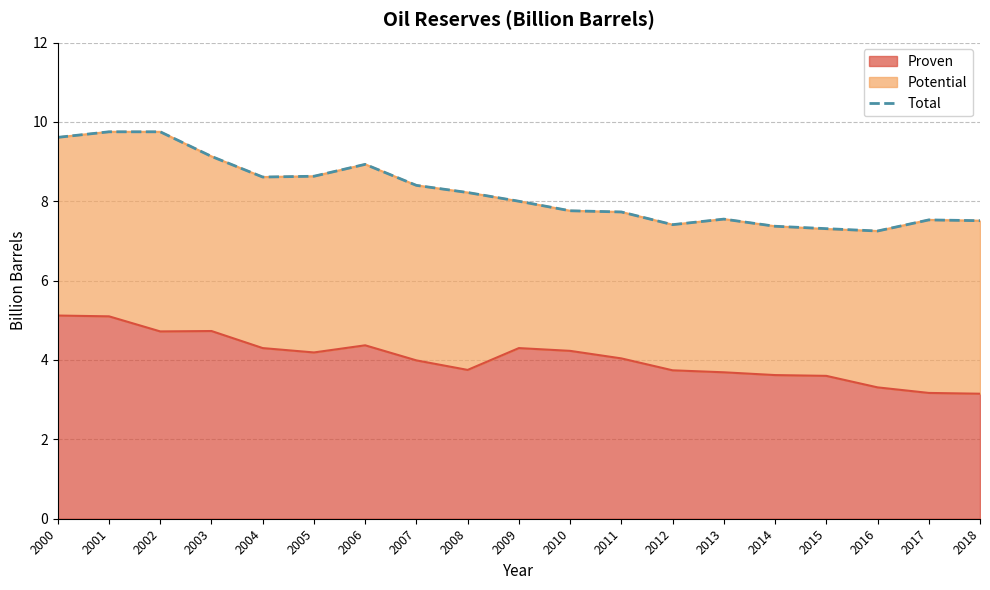

Does the chart have visible grid lines?

Yes